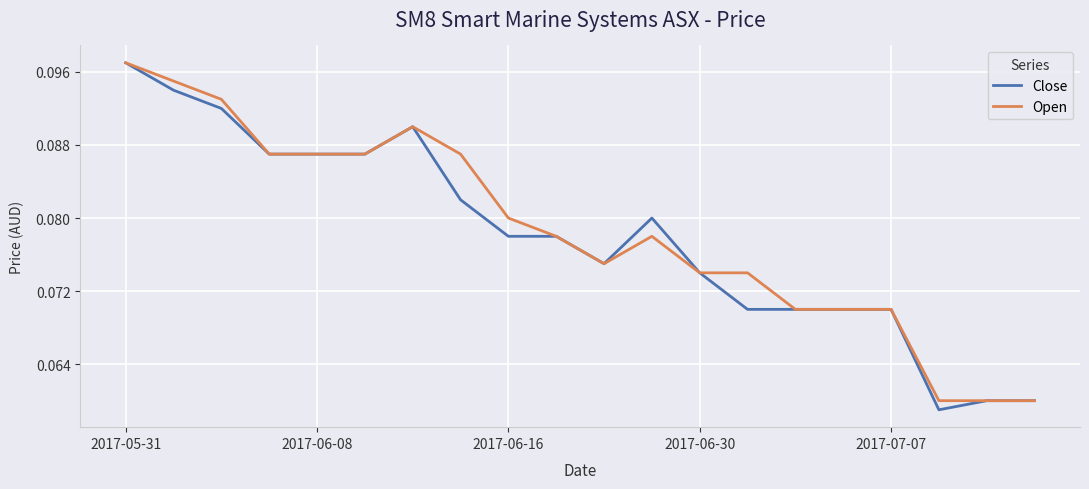

Which series has the widest spread of values?

Close